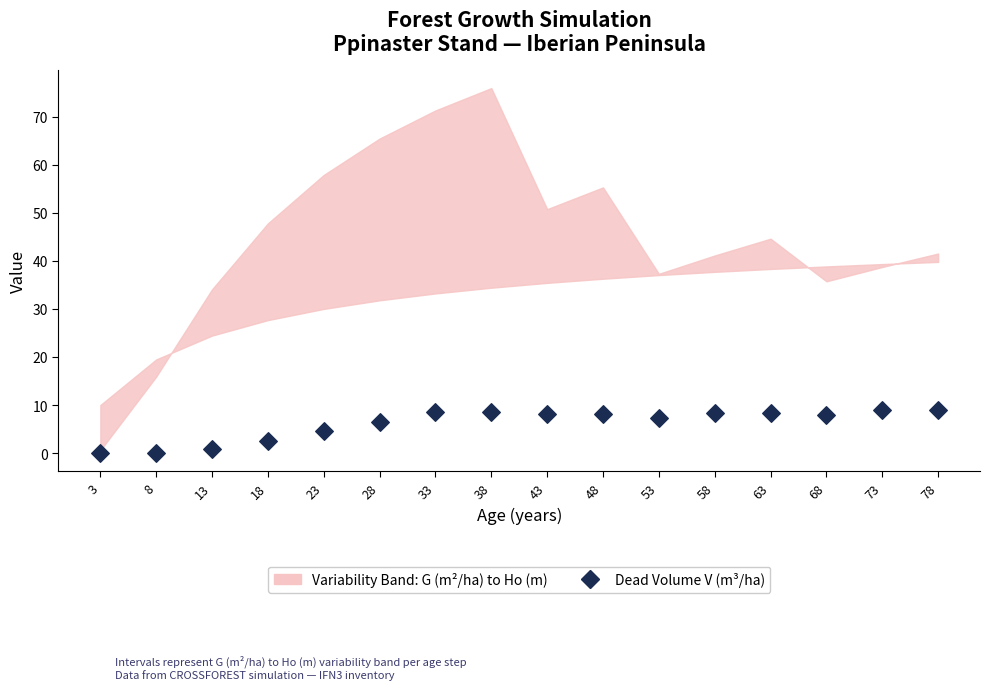

What is the range of X values (max minus min)?

75.0